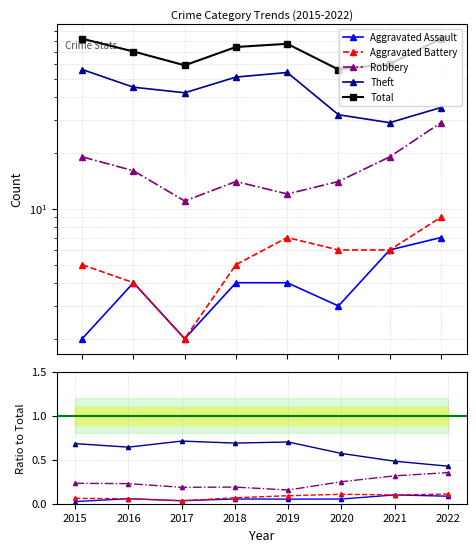

How many distinct data groups are displayed?

5